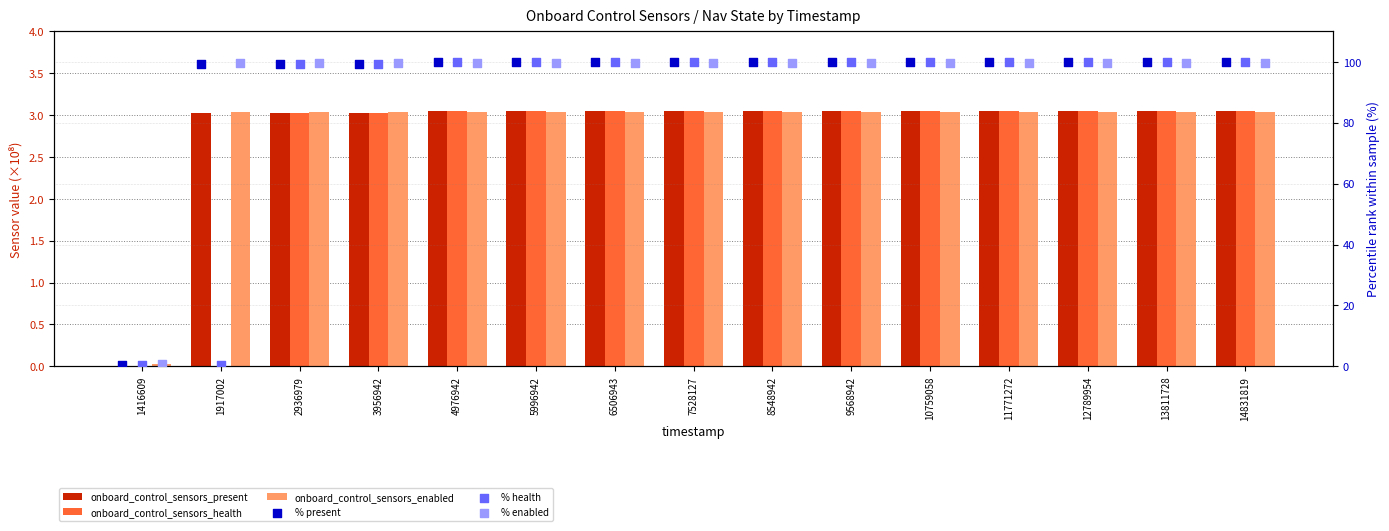

What is the total value across all series at 6506943?

308.9